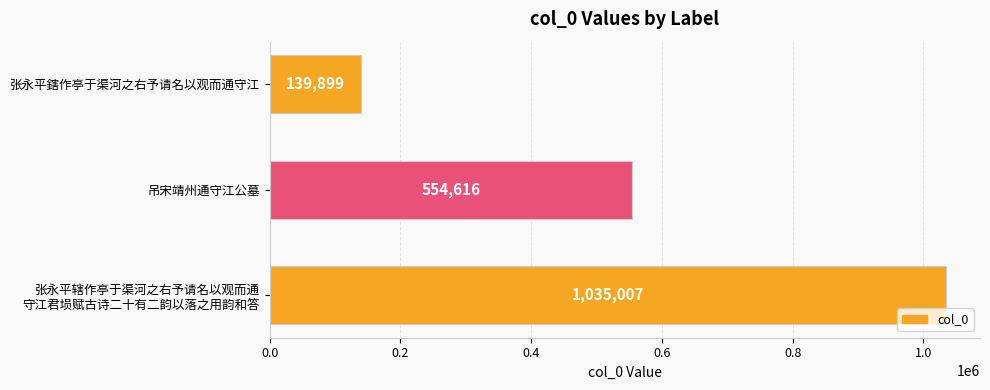

What is the minimum value shown in the chart?

139899